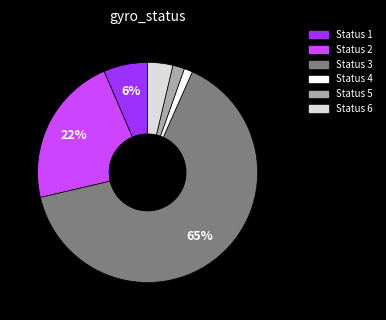

To the nearest percent, what is the average slice percentage?

17%